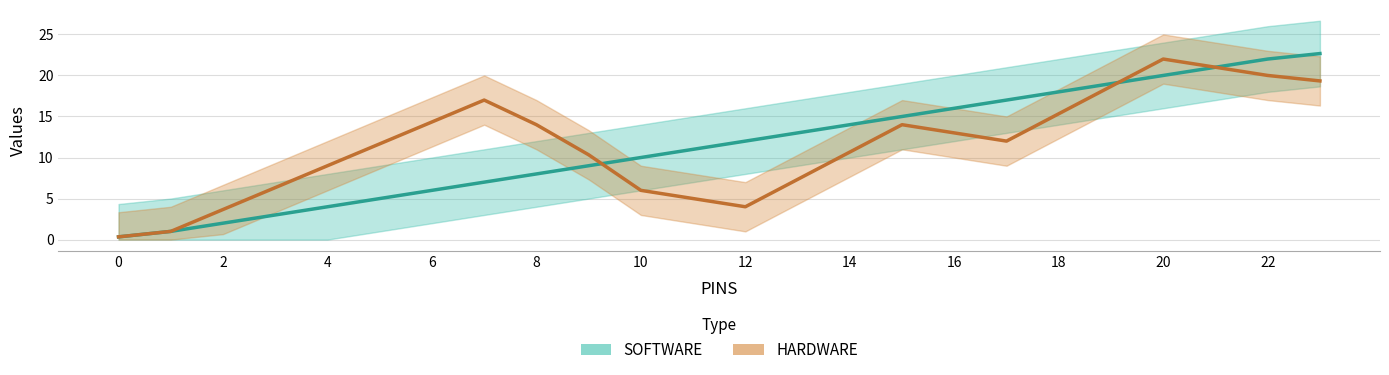

What is the value of the 1st point from the left?

0.3